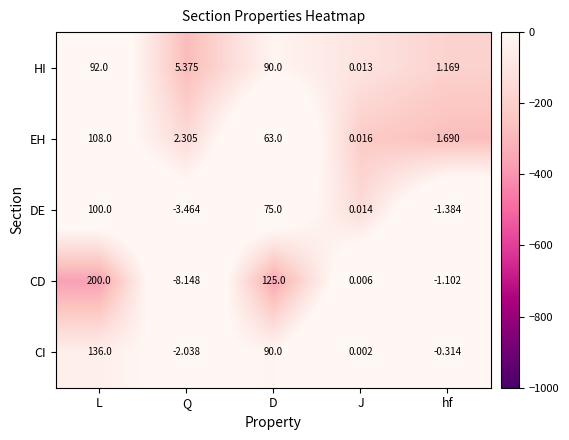

At L, list the series in order from smallest to largest.

HI, DE, EH, CI, CD